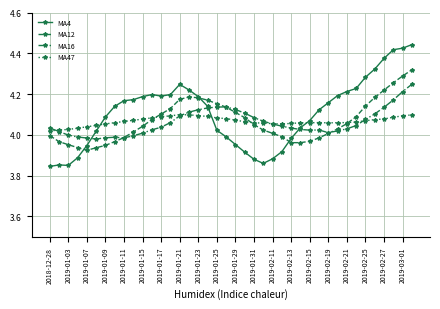

Which series has the largest range (max minus min)?

MA4